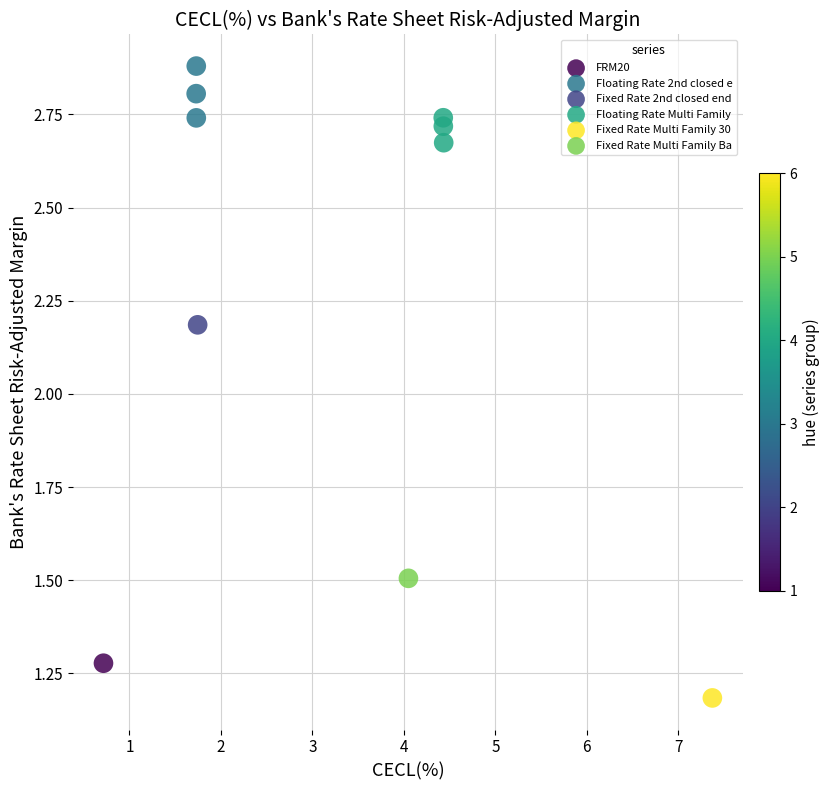

What are all the series names shown in the legend?

FRM20, Floating Rate 2nd closed e, Fixed Rate 2nd closed end, Floating Rate Multi Family, Fixed Rate Multi Family 30, Fixed Rate Multi Family Ba